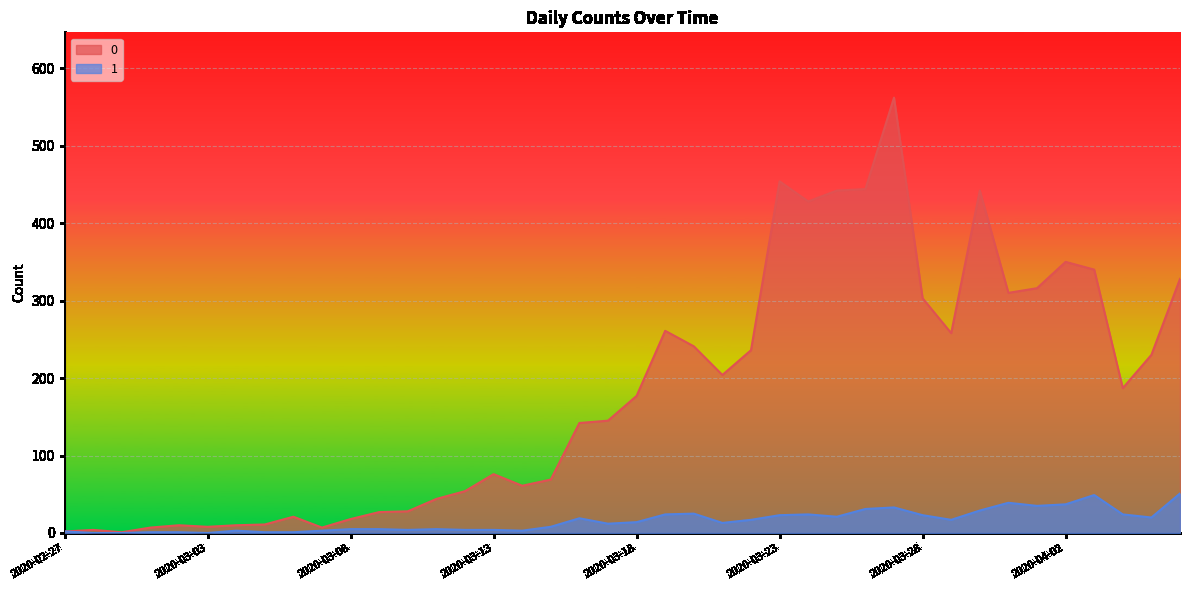

True or false: 0 and 1 intersect in this chart.

False